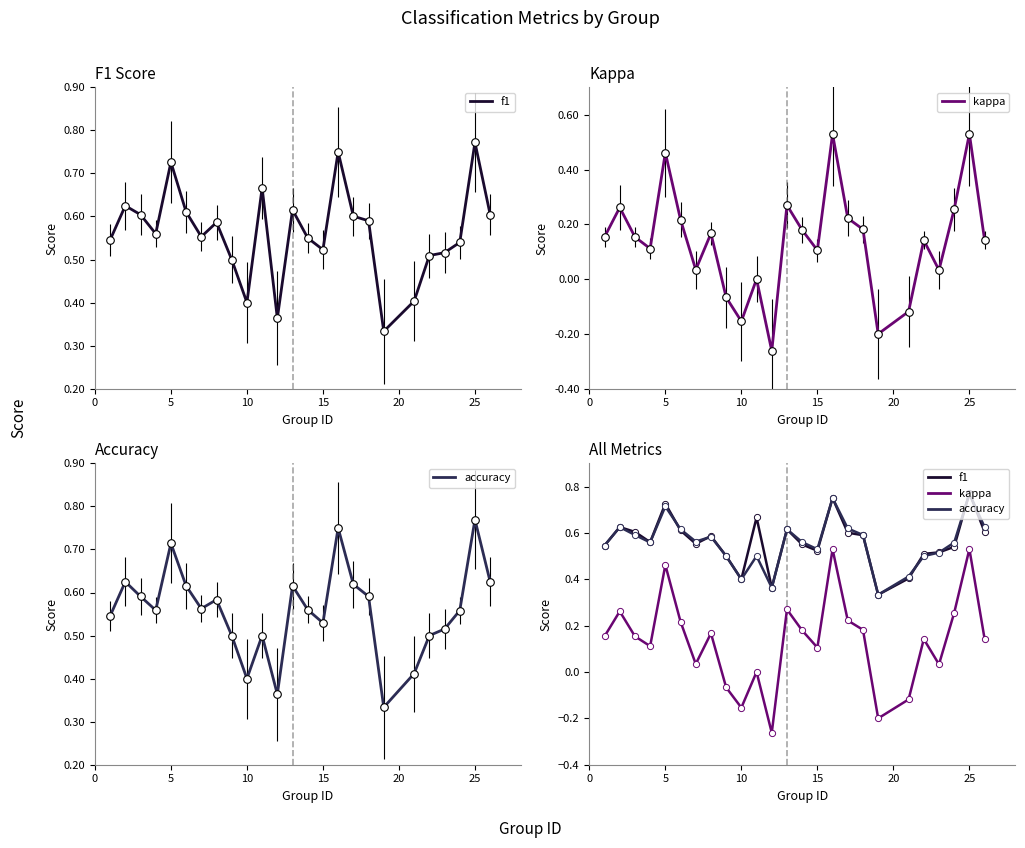

Is the value of kappa at 12 greater than the value of f1 at 10?

No